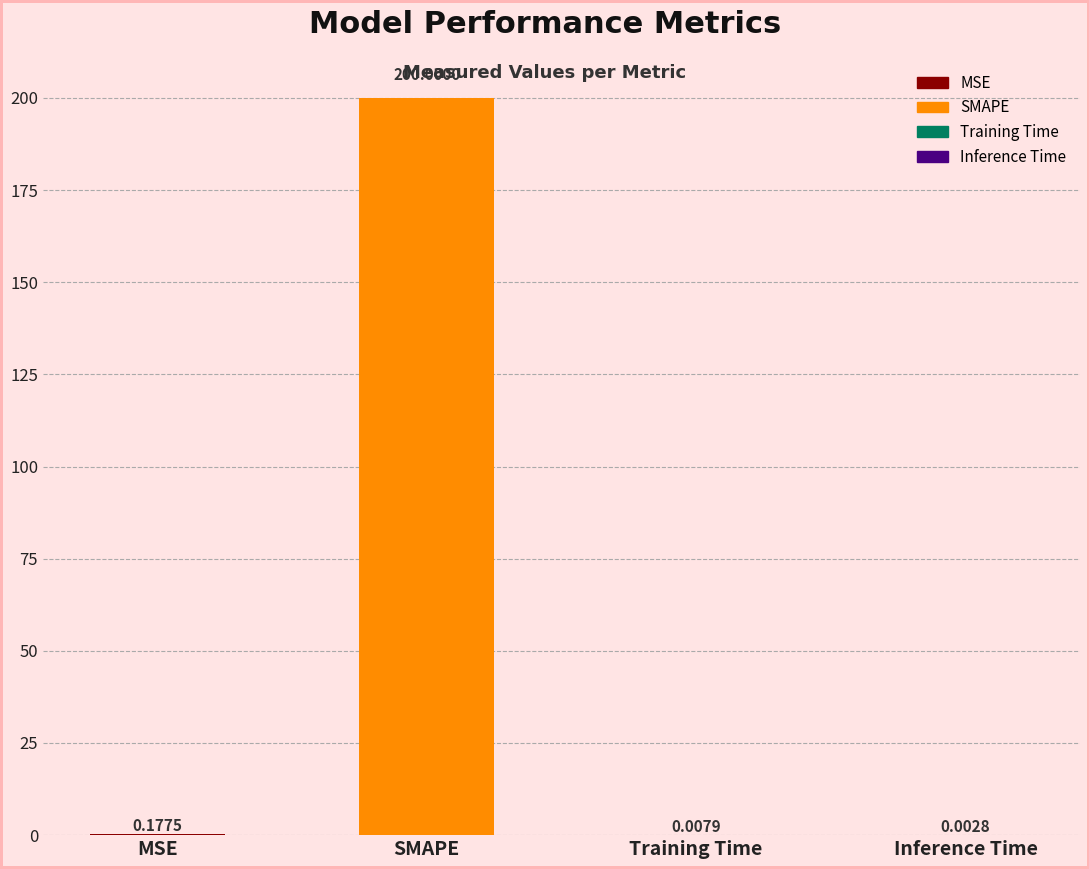

What is the sum of all values?

200.2